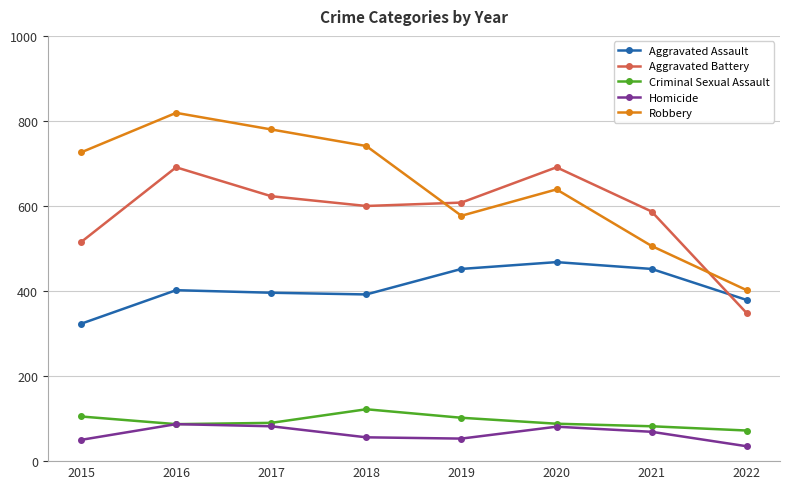

Which series changed the most between 2017 and 2019?

Robbery